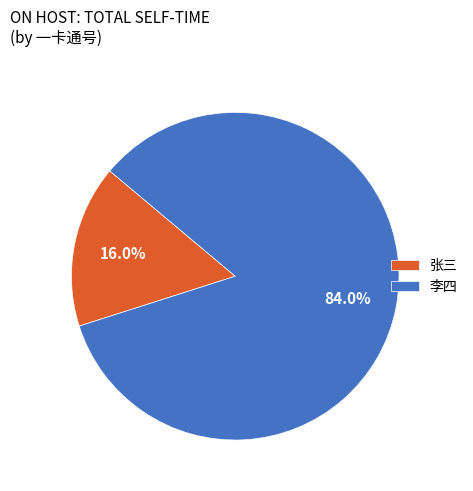

Combined, what portion of the pie is 李四 and 张三?

100.0%